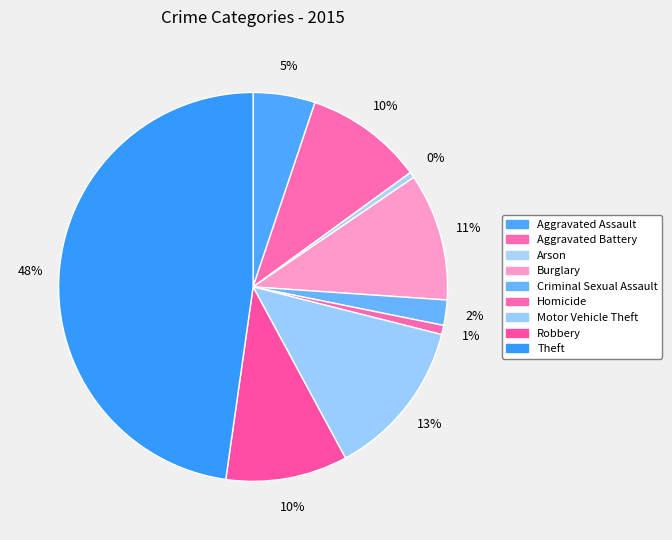

How many slices are in this pie chart?

9